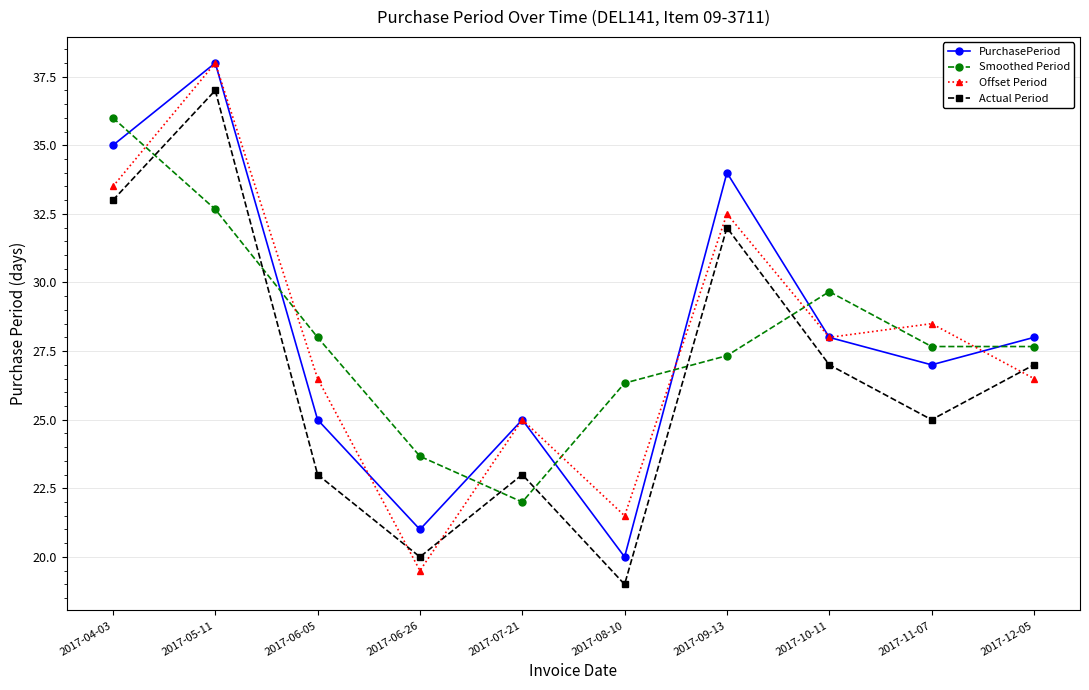

The value of Actual Period at 2017-05-11 is 37.0. True or false?

True